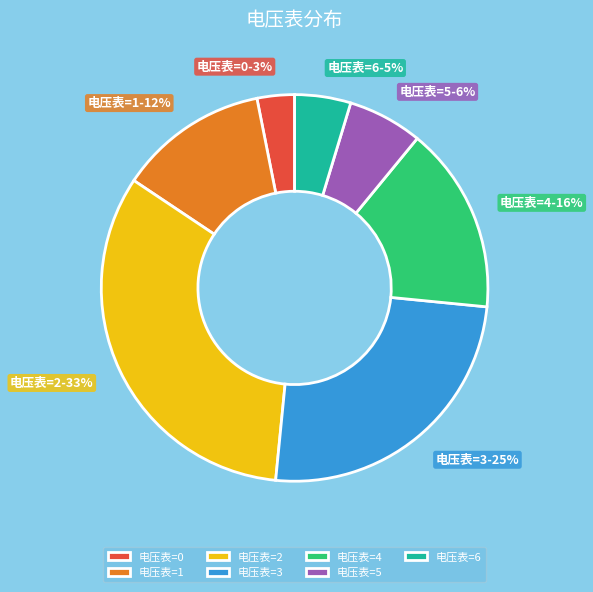

Rank the categories by value from lowest to highest.

电压表=0, 电压表=6, 电压表=5, 电压表=1, 电压表=4, 电压表=3, 电压表=2